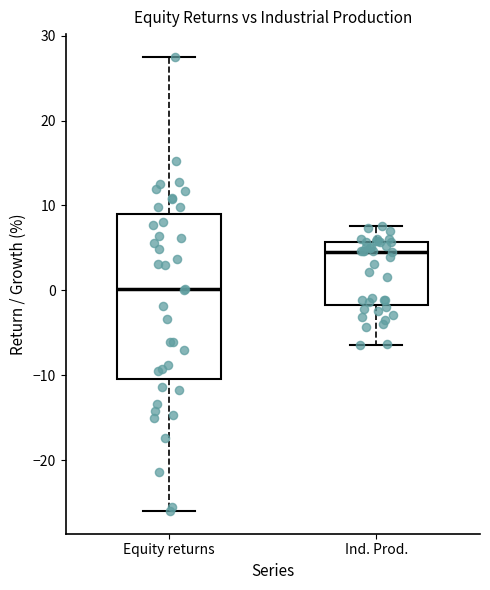

Reading left to right, transcribe this box plot: for each box, give where its median line is, the range the box spans, and where its two whiskers end, as read against the y-axis. The values are not printed on the chart, so give them approximately, as read against the axis.

Equity returns: median 0, box -10 to 9, whiskers -26 to 28
Ind. Prod.: median 4, box -2 to 6, whiskers -6 to 8